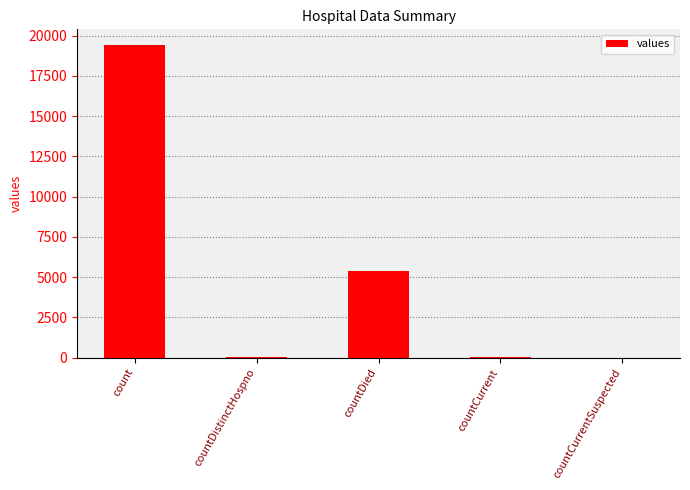

At which label is the value closest to 9710?

countDied